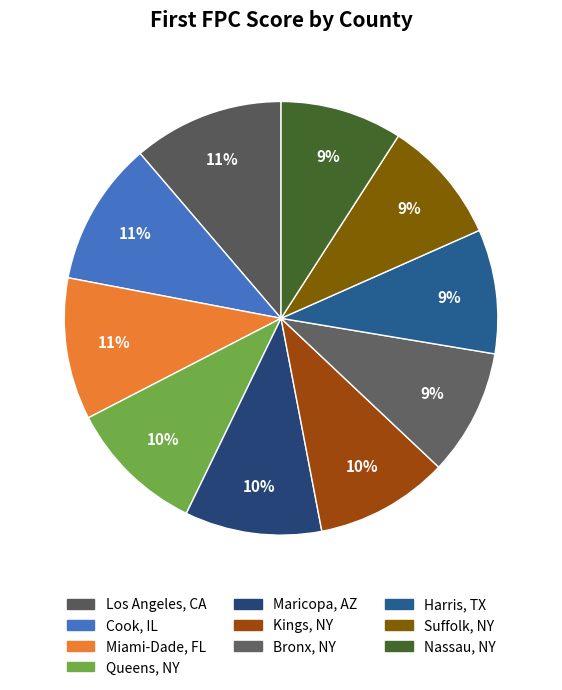

How many segments does this pie chart have?

10